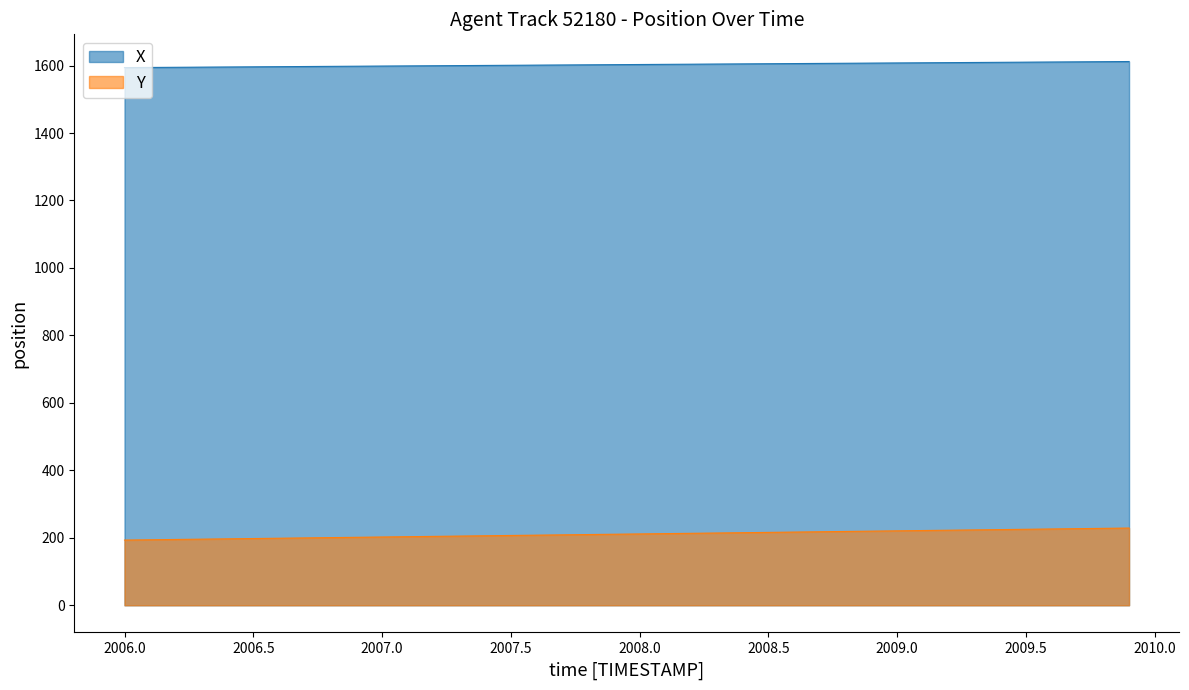

Reading left to right, extract all data points from this chart.

X: 1594.0	1594.5	1594.9	1595.4	1595.8	1596.3	1596.7	1597.2	1597.7	1598.1	1598.6	1599.0	1599.5	1599.9	1600.4	1600.9	1601.3	1601.8	1602.2	1602.7	1603.2	1603.6	1604.1	1604.5	1605.0	1605.5	1605.9	1606.4	1606.9	1607.3	1607.8	1608.2	1608.7	1609.2	1609.7	1610.1	1610.6	1611.1	1611.5	1612.0
Y: 193.3	194.2	195.1	196.0	196.9	197.8	198.8	199.7	200.6	201.5	202.4	203.3	204.2	205.1	206.0	206.9	207.9	208.8	209.7	210.6	211.5	212.4	213.3	214.2	215.2	216.1	217.0	217.9	218.8	219.8	220.7	221.6	222.5	223.4	224.4	225.3	226.2	227.1	228.0	228.9